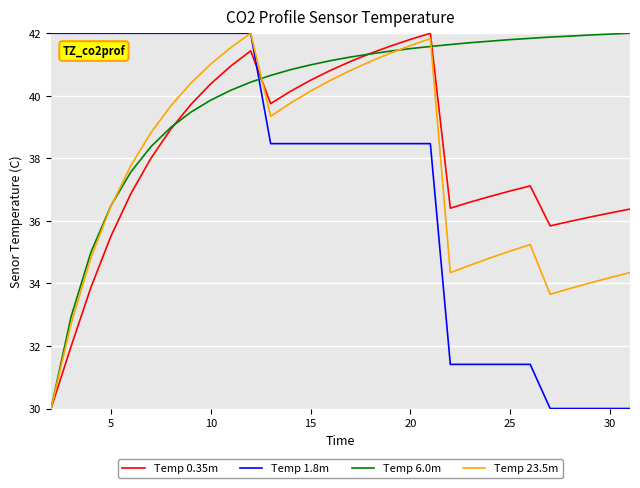

What is the greatest value displayed?

42.0